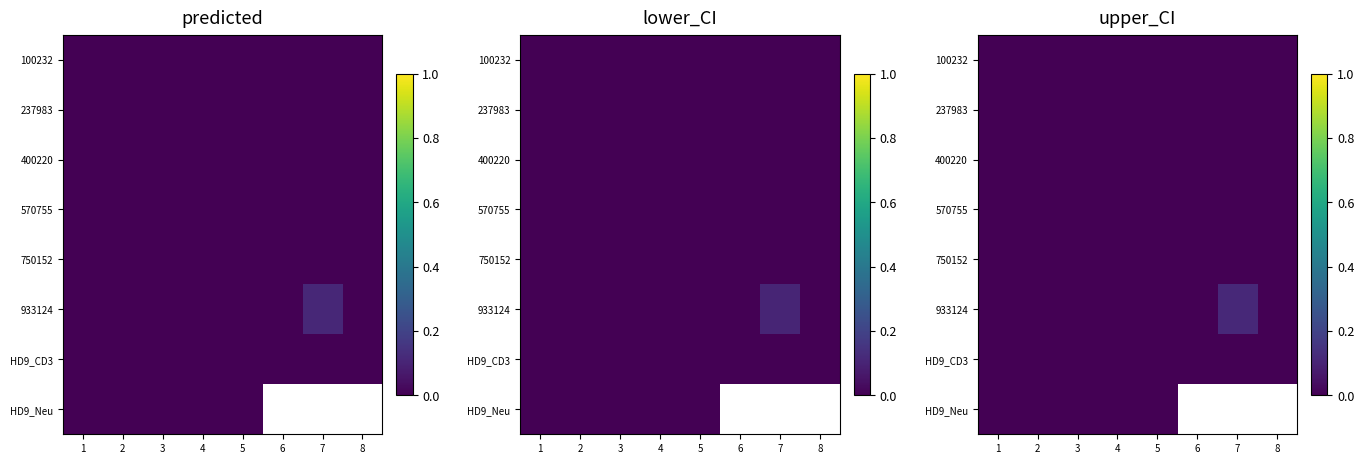

The 933124 series shows -0.1 at 5. True or false?

False